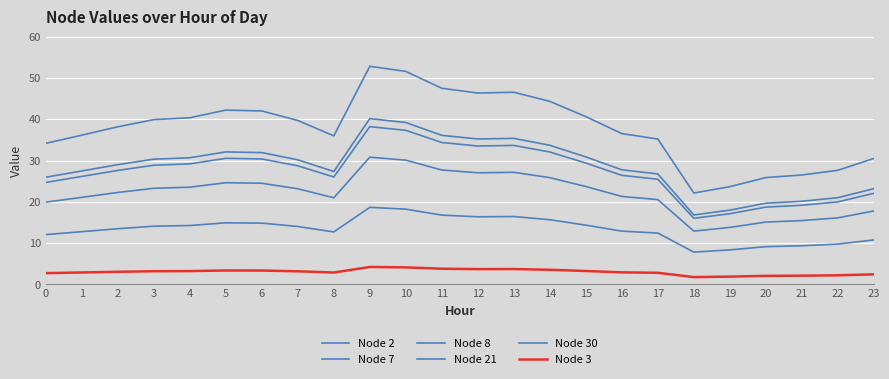

True or false: Node 2 and Node 30 cross at least once.

False